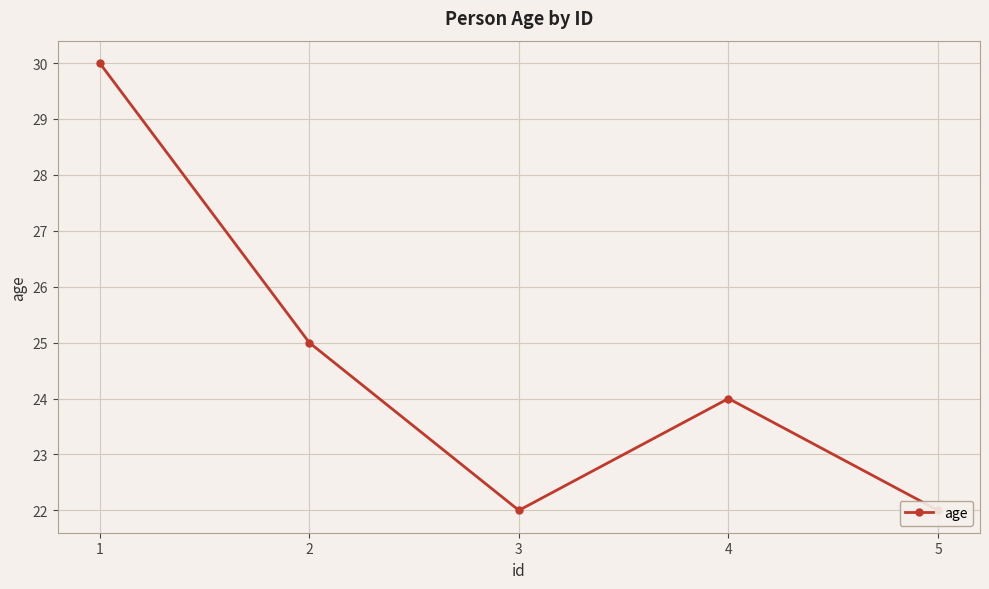

What is the difference between the maximum and minimum values?

8